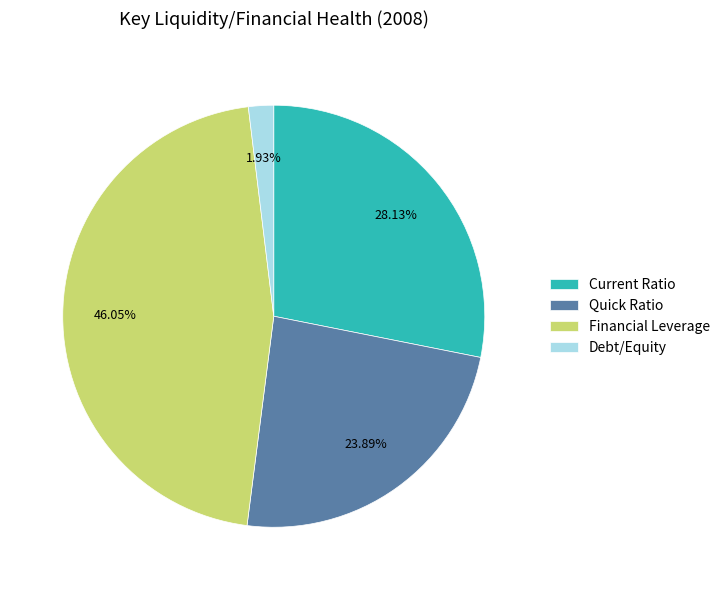

How many slices are in this pie chart?

4